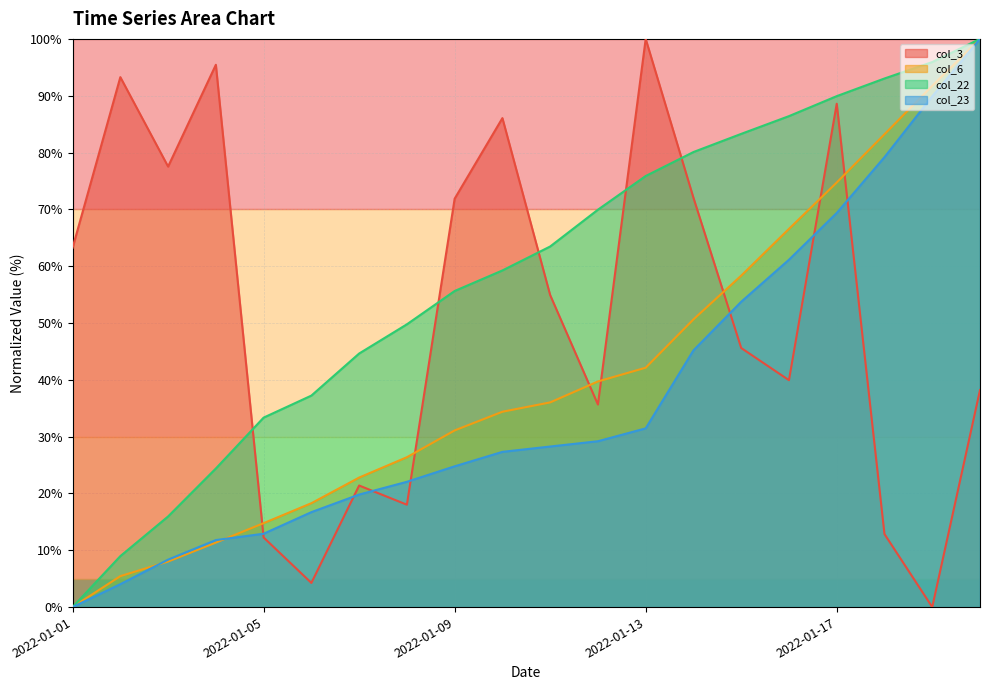

What are all the series names shown in the legend?

col_3, col_6, col_22, col_23